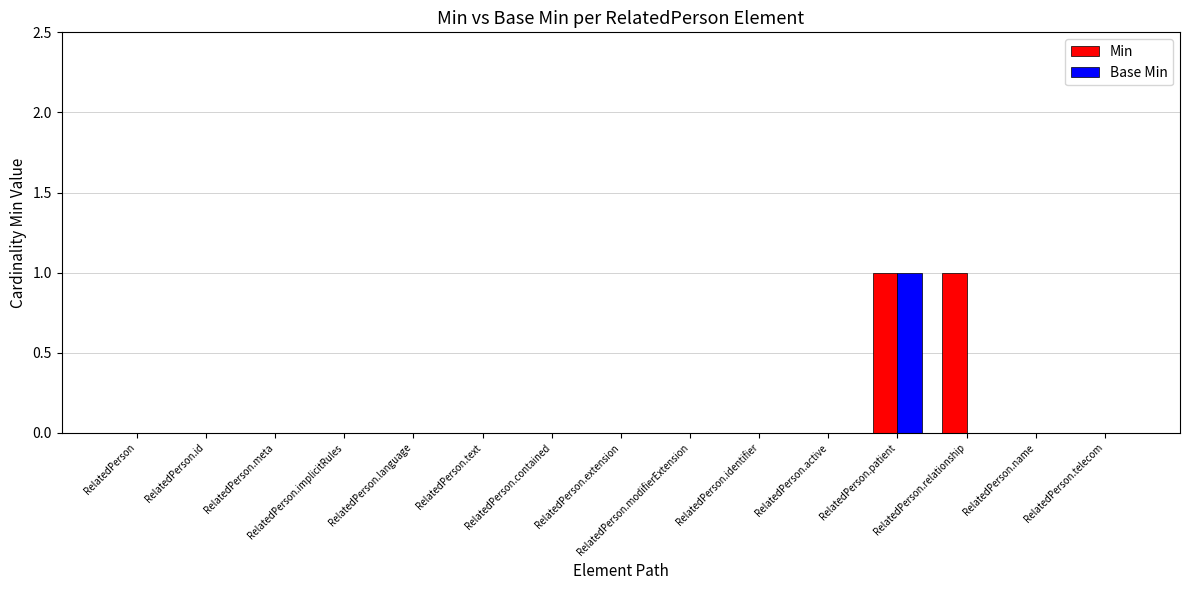

Count the number of data series in this chart.

2